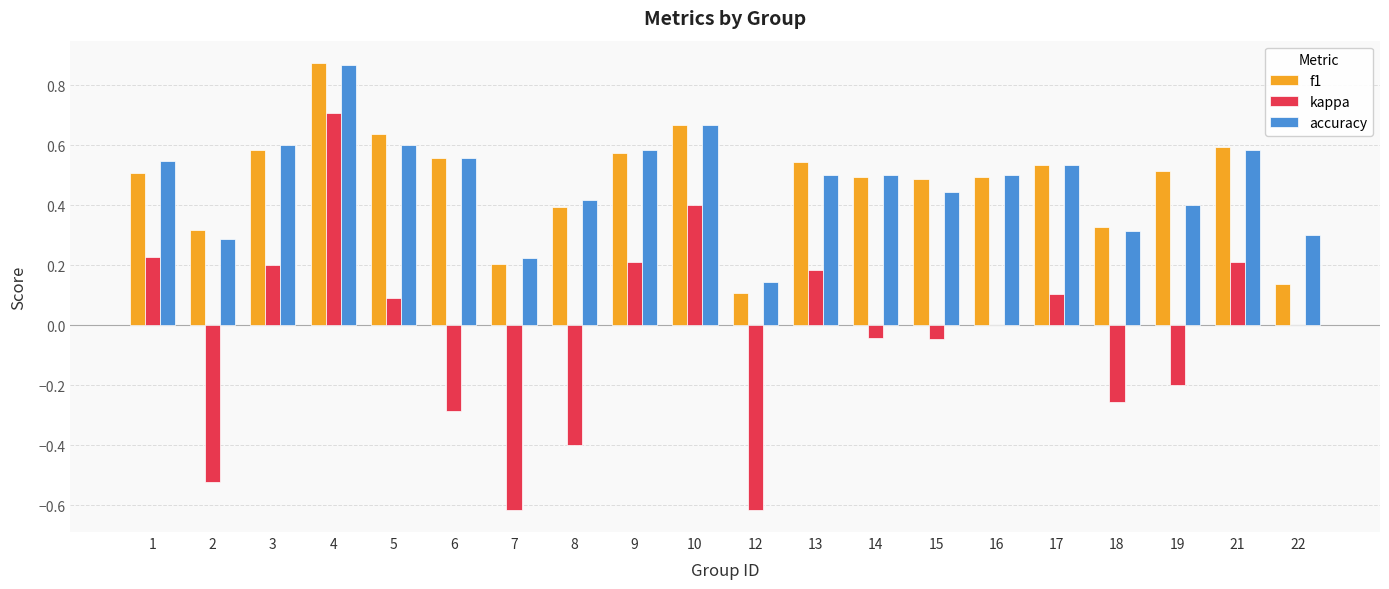

What is the sum of the accuracy values at 18 and 10?

1.0